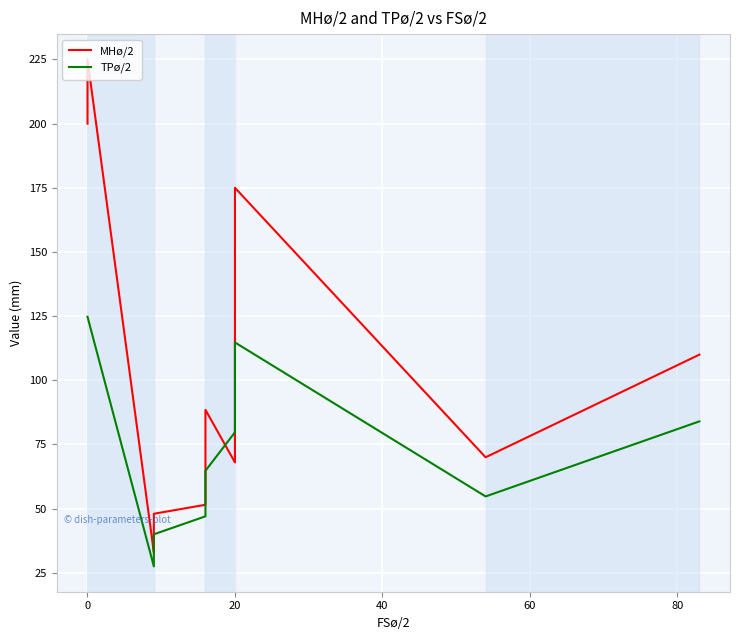

Reading right to left, list all the values displayed in this chart.

MHø/2: 110.0	70.0	175.0	150.0	118.0	69.5	68.0	88.5	80.0	75.0	74.0	58.5	52.5	51.5	48.0	48.0	35.0	33.0	33.0	225.0	200.0
TPø/2: 84.0	54.8	114.8	99.8	80.0	79.8	79.8	64.8	57.0	52.0	47.0	47.0	47.0	47.0	40.0	27.5	27.5	27.5	27.5	124.8	124.8